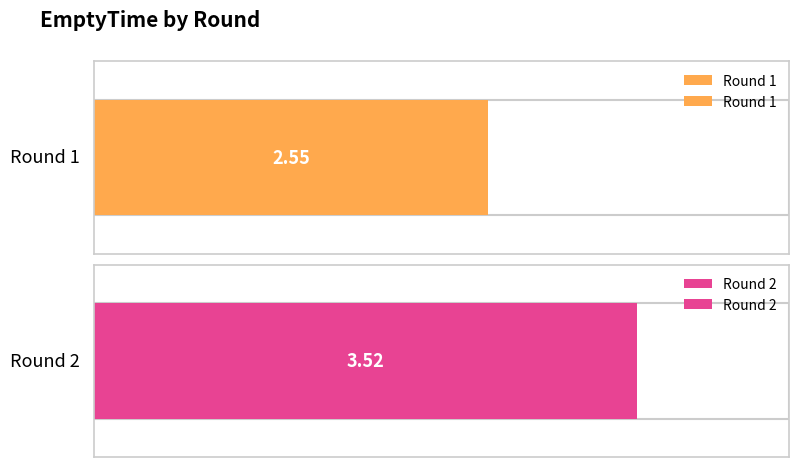

Is it true that the value at Round 1 is 4.0?

False